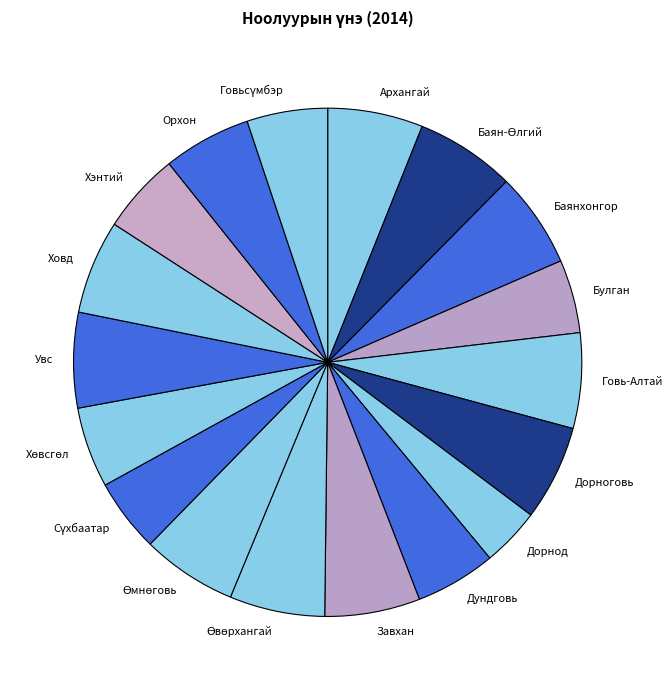

What is the ratio of the value at Ховд to the value at Говь-Алтай?

1.0